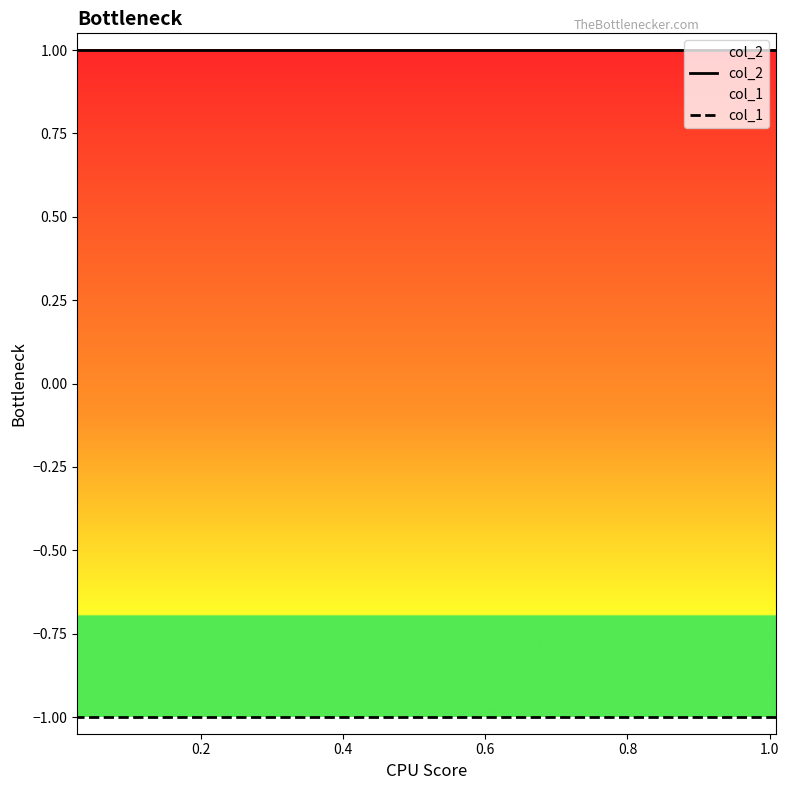

What is the highest value of the col_2 series?

1